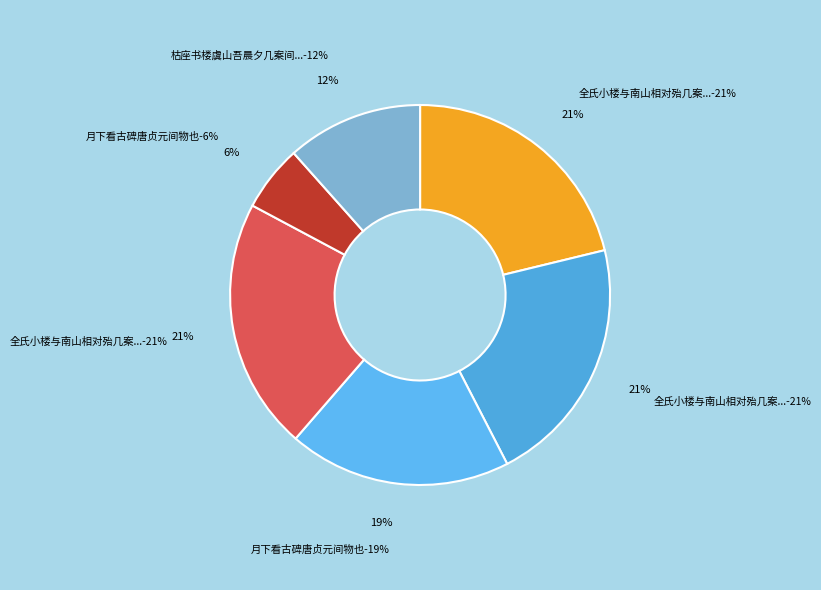

What is the largest slice in the pie chart?

全氏小楼与南山相对殆几案间物也暇日觞予其上索赋鄙作因口占三绝句